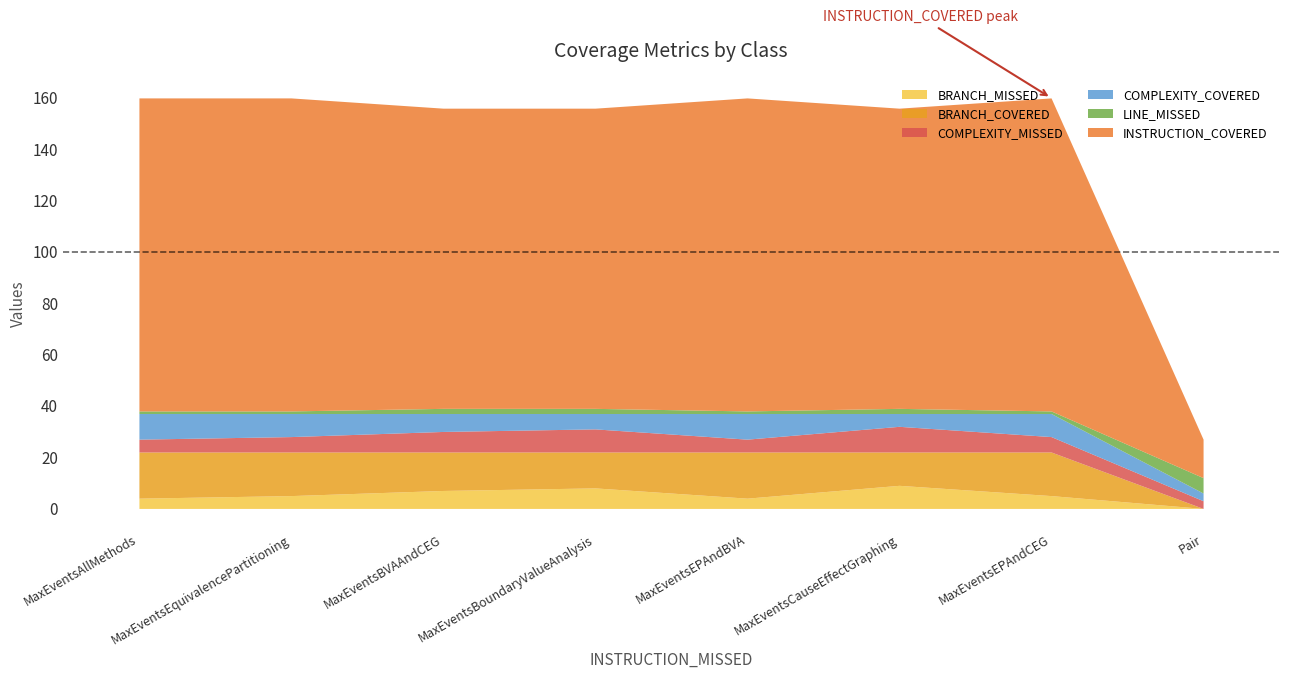

True or false: BRANCH_MISSED and COMPLEXITY_MISSED intersect in this chart.

False